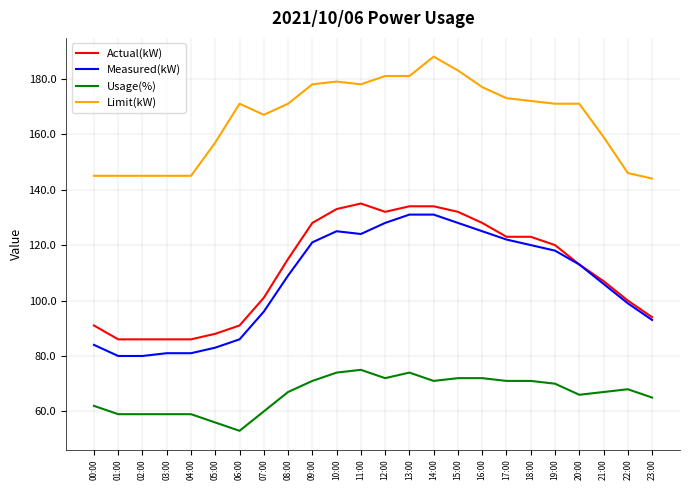

Is the value of Limit(kW) at 00:00 greater than the value of Measured(kW) at 23:00?

Yes